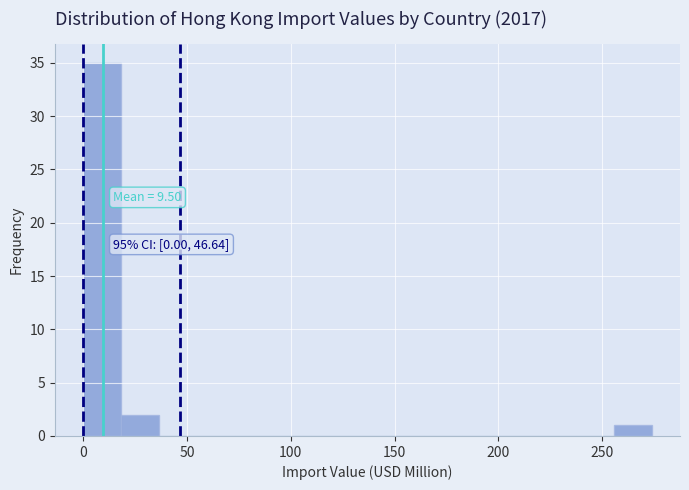

Around what value on the x-axis is the tallest bar? Give the approximate position of its centre, as read against the axis.

10